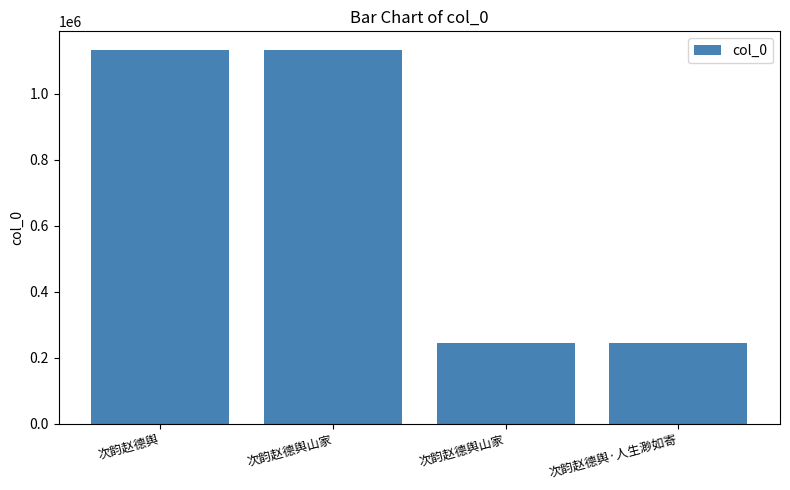

List the labels in order of value, smallest first.

次韵赵德舆山家, 次韵赵德舆·人生渺如寄, 次韵赵德舆山家, 次韵赵德舆